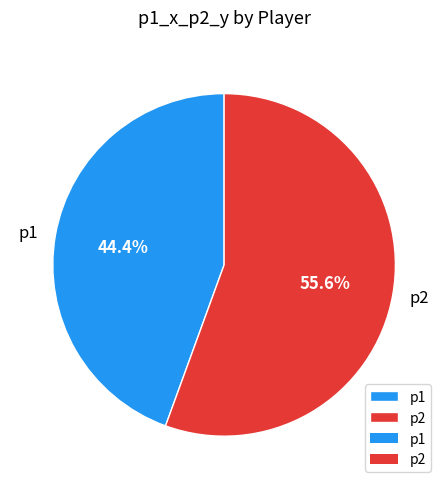

How many segments does this pie chart have?

2